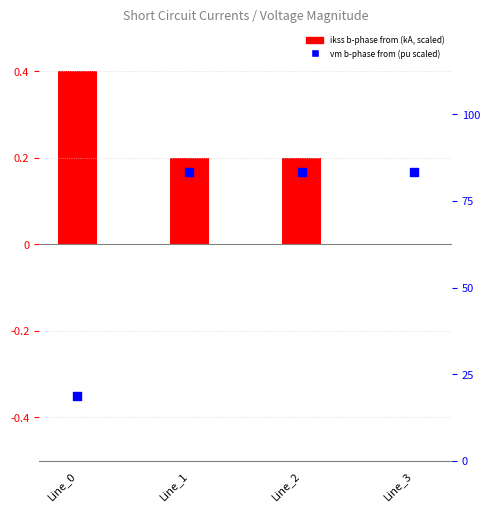

Which series has the largest total across all categories?

vm_b_from (pu scaled)